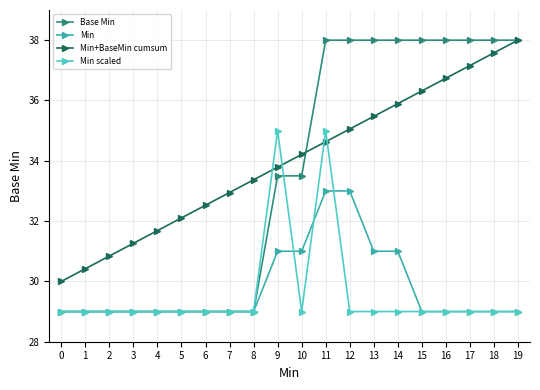

After their last crossing, which series has the higher values: Min+BaseMin cumsum or Min scaled?

Min+BaseMin cumsum